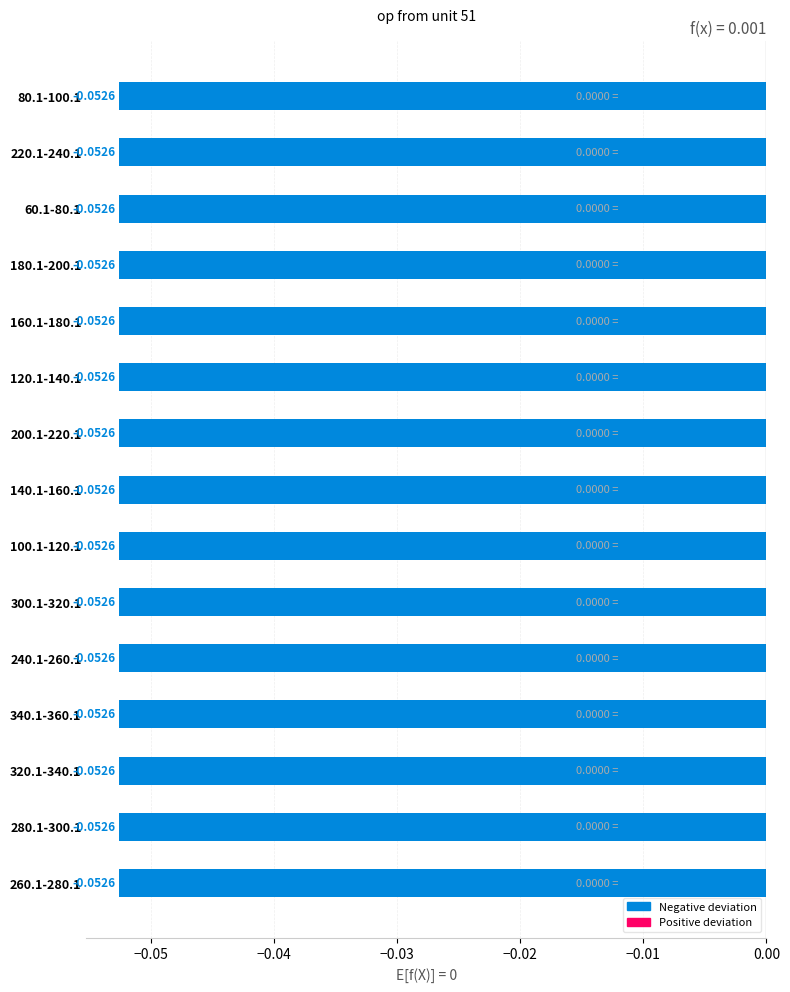

What is the sum of all values?

-0.8